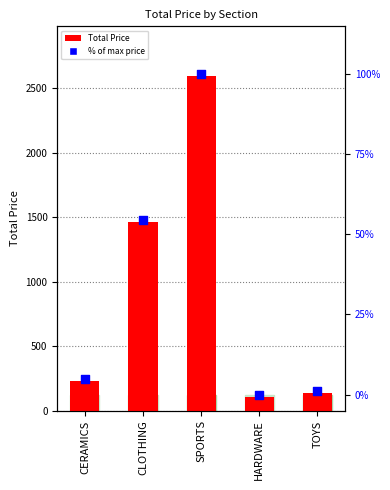

At which category is the sum across all series the highest?

SPORTS